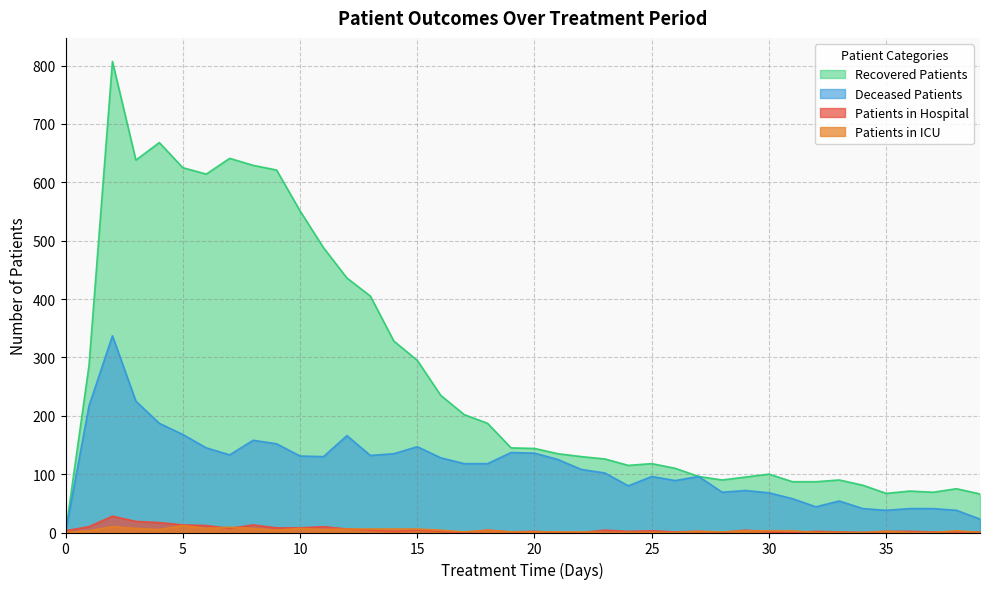

At how many categories does at least one series exceed 612?

8